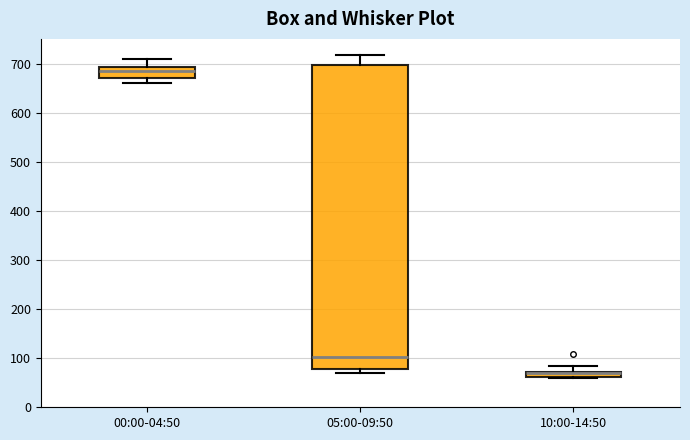

Which box is the tallest, from its lower edge to its upper edge?

05:00-09:50